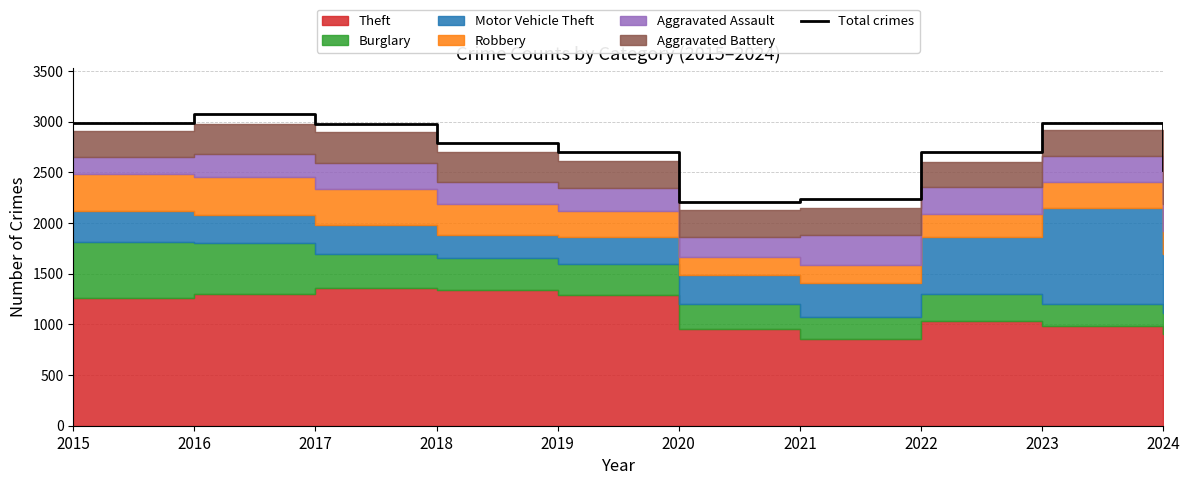

What is the value of the 8th point from the left?

2698